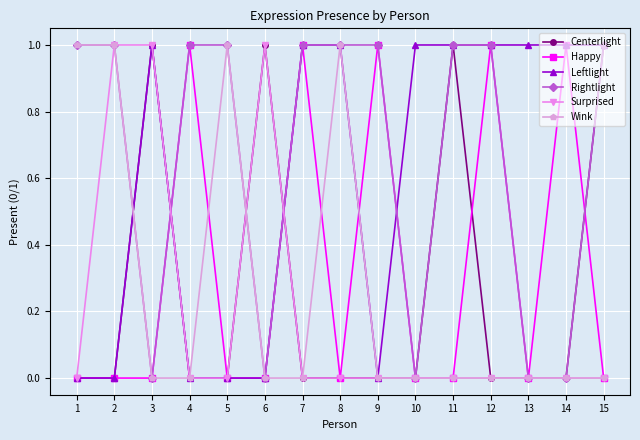

How many Centerlight values are between 0 and 1?

15